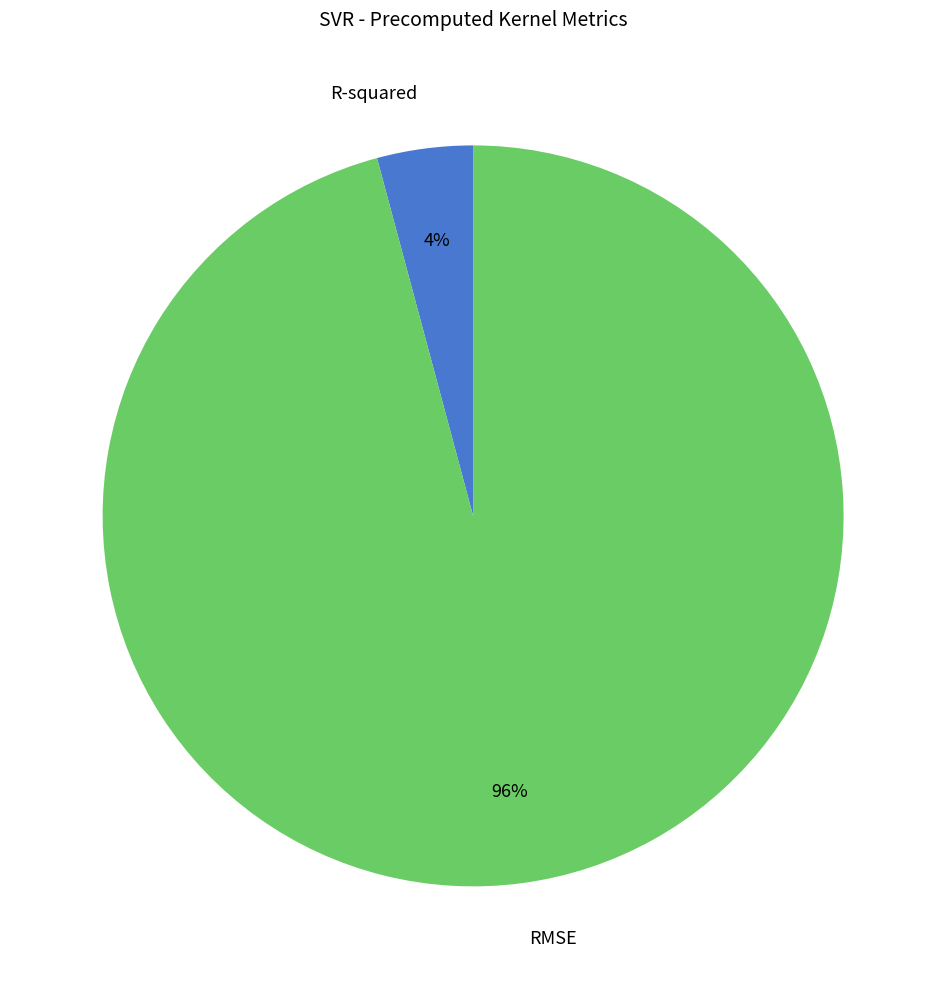

Is RMSE the majority of the pie?

Yes